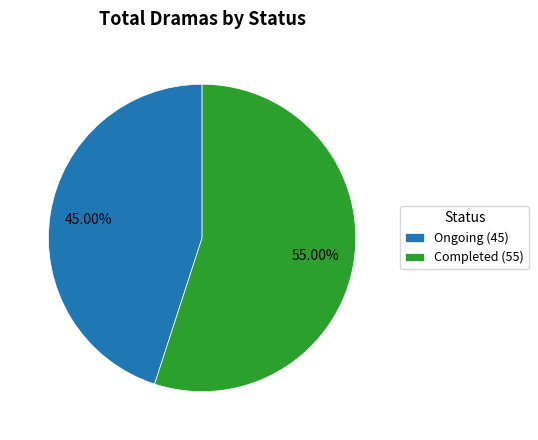

Is Ongoing the majority of the pie?

No